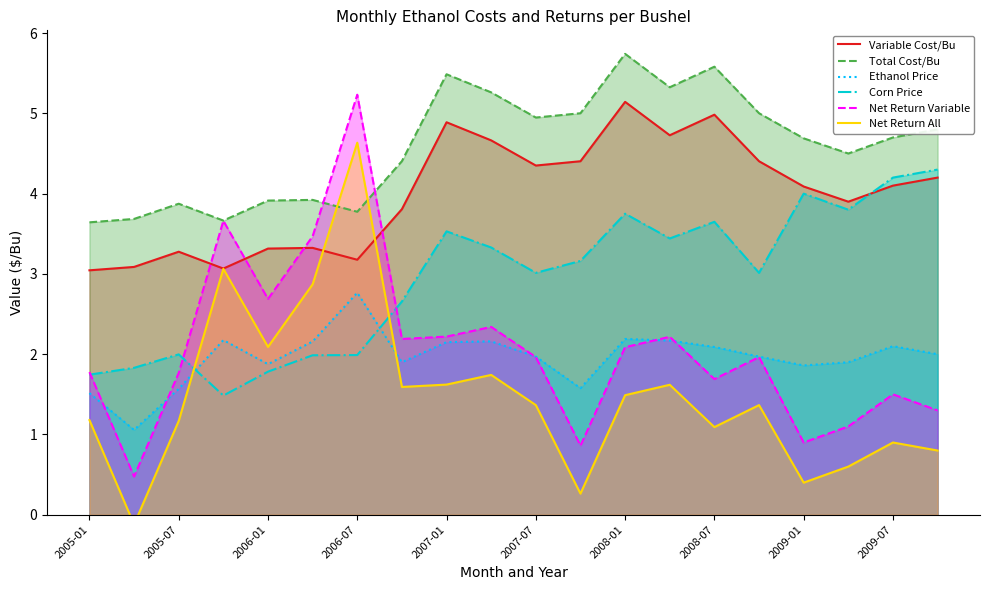

Does the chart display data point markers on the line(s)?

No